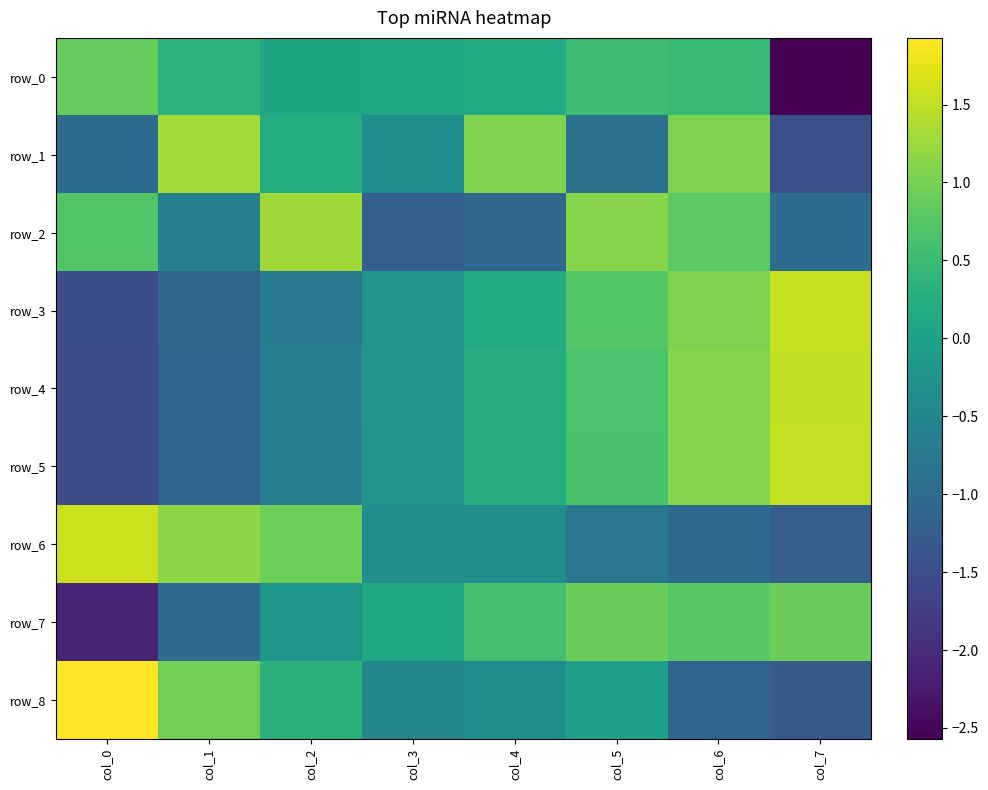

Which series has the widest spread of values?

row_0